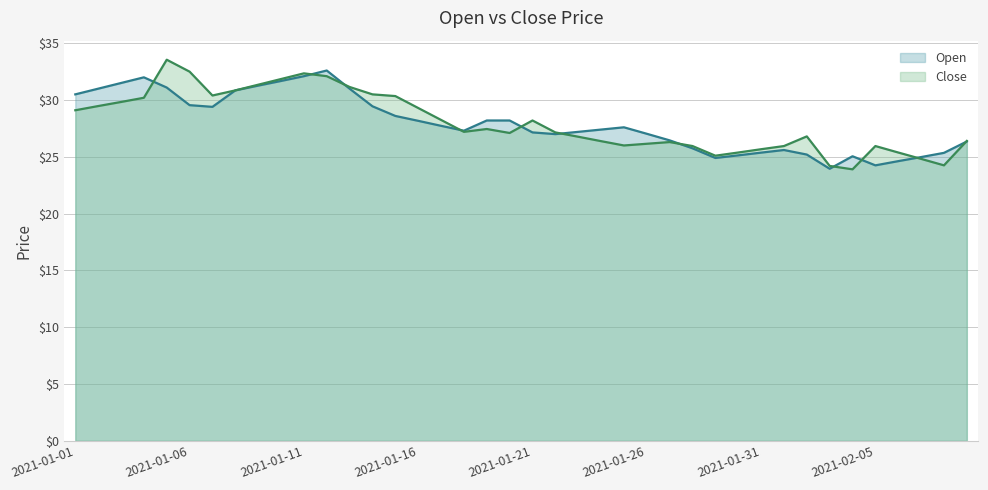

What is the minimum value shown in the chart?

23.9